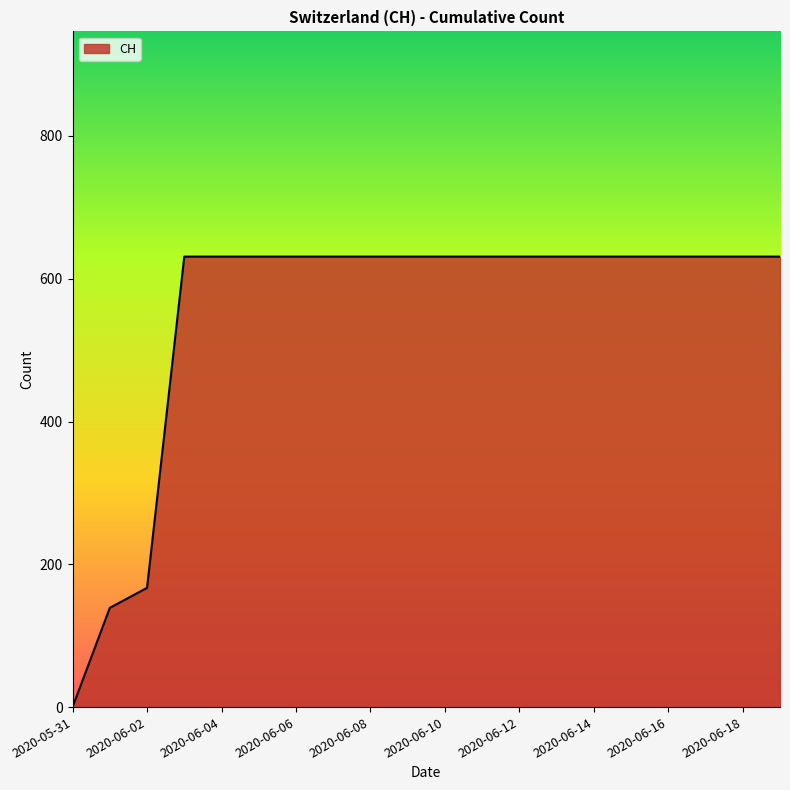

What is the maximum value shown in the chart?

631